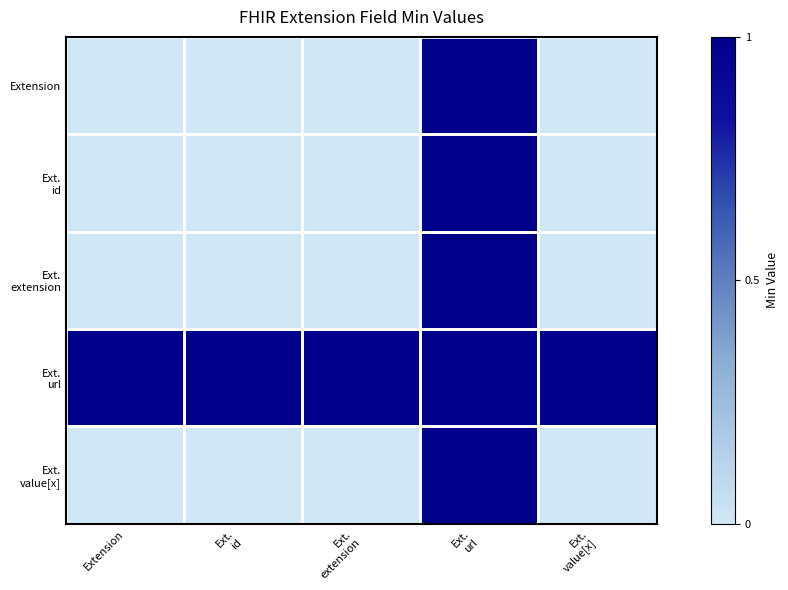

Rank the series by their maximum value, from lowest to highest.

Extension, Ext. id, Ext. extension, Ext. url, Ext. value[x]